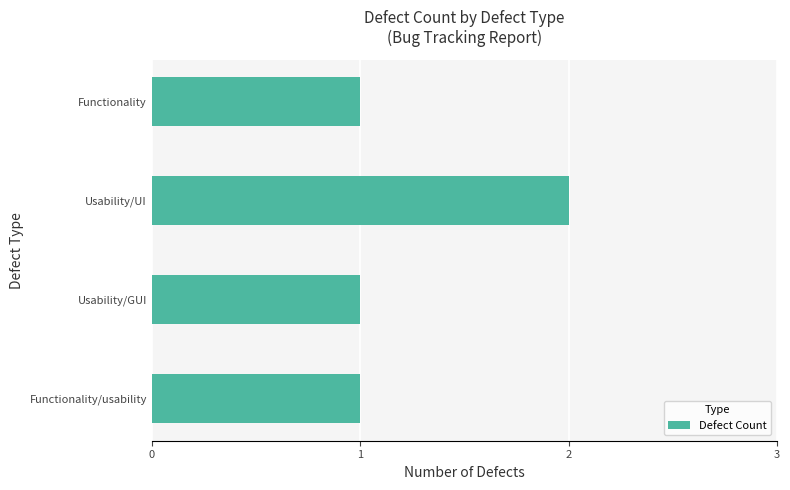

What is the sum of all values?

5